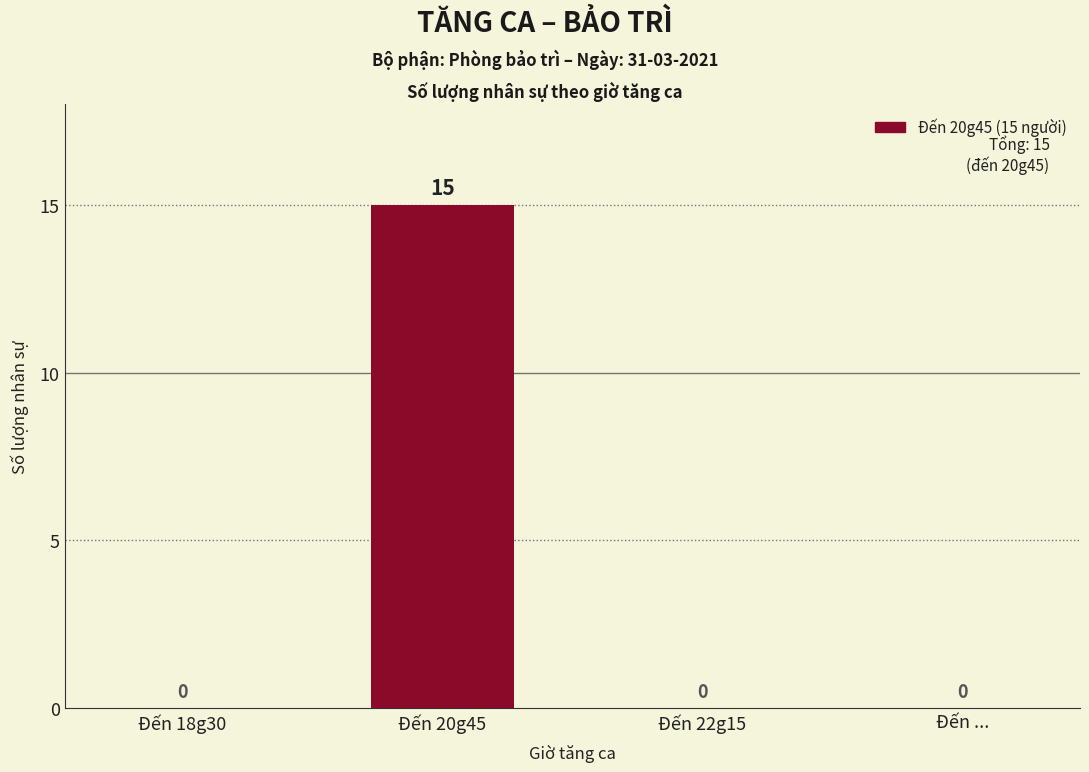

The value at Đến 20g45 is 15. True or false?

True